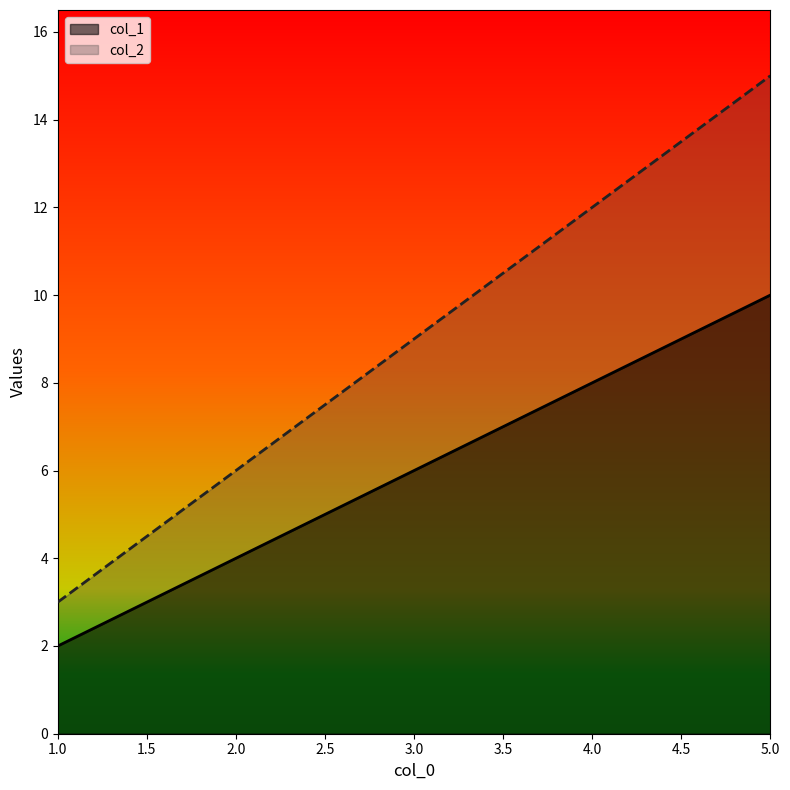

What is the value of the col_1 point at the 5th from the left?

10